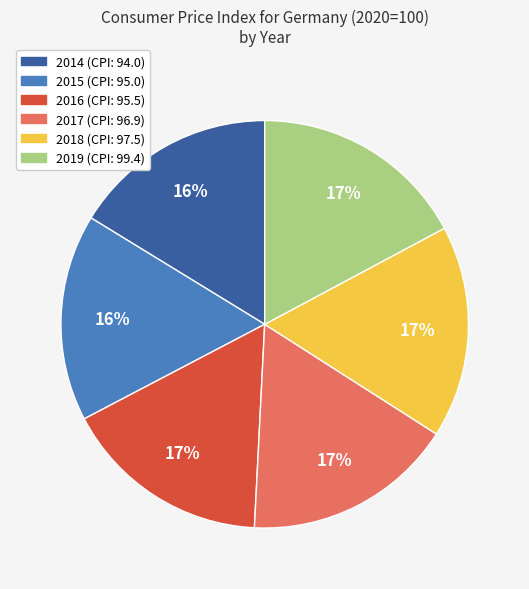

Is there a majority slice in this chart?

No